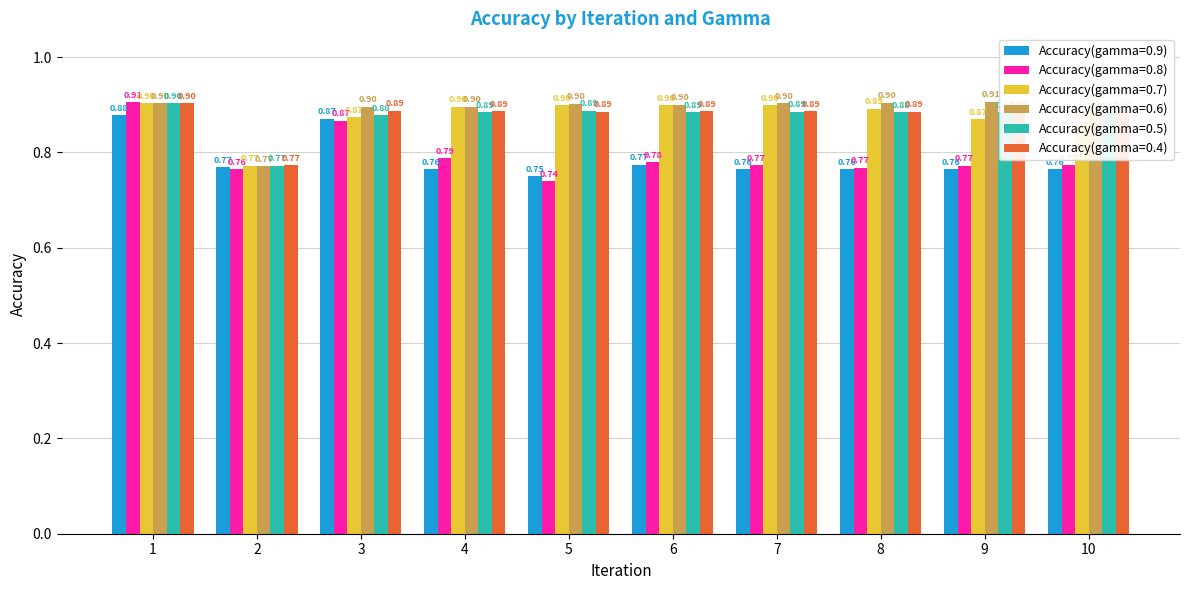

At which category does the chart reach its minimum across all series?

5